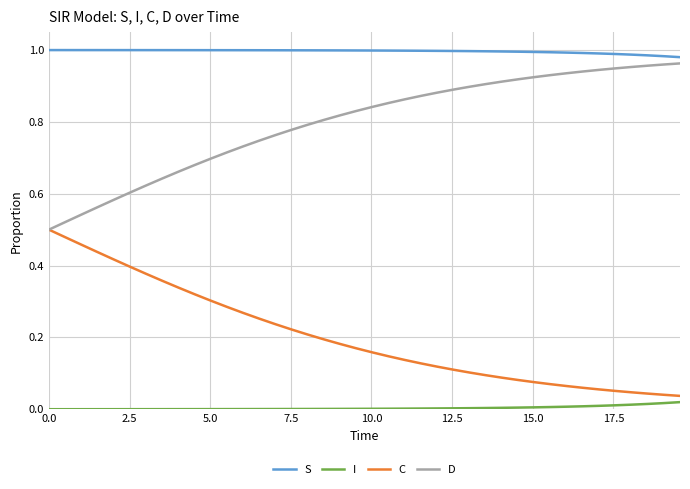

How many lines are shown in the chart?

4